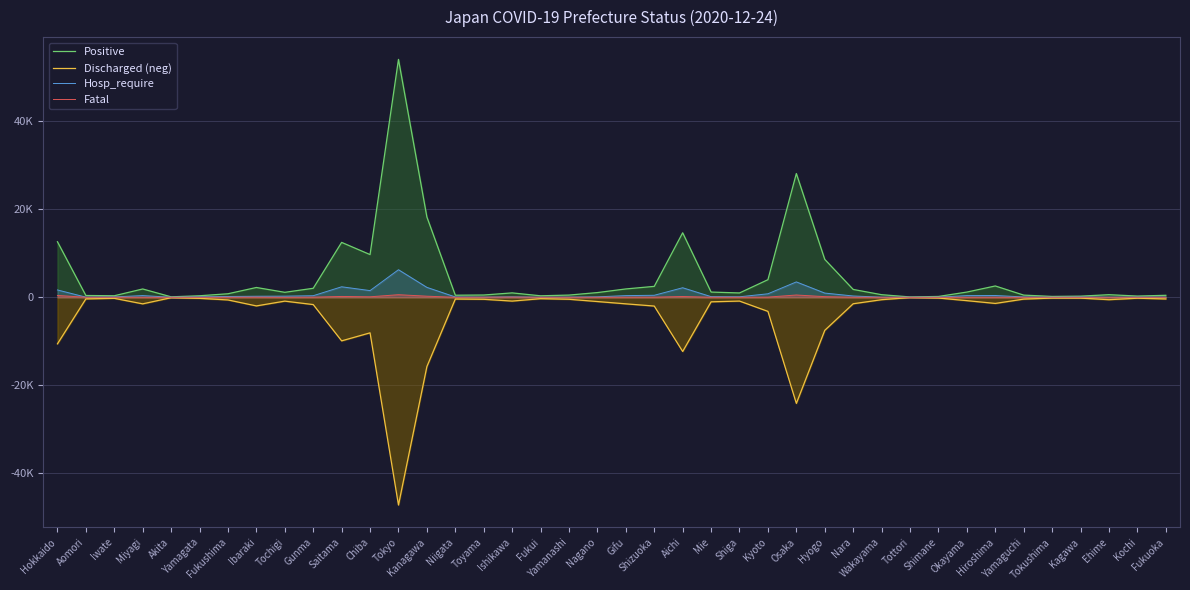

What is the lowest value of the Hosp_require series?

6